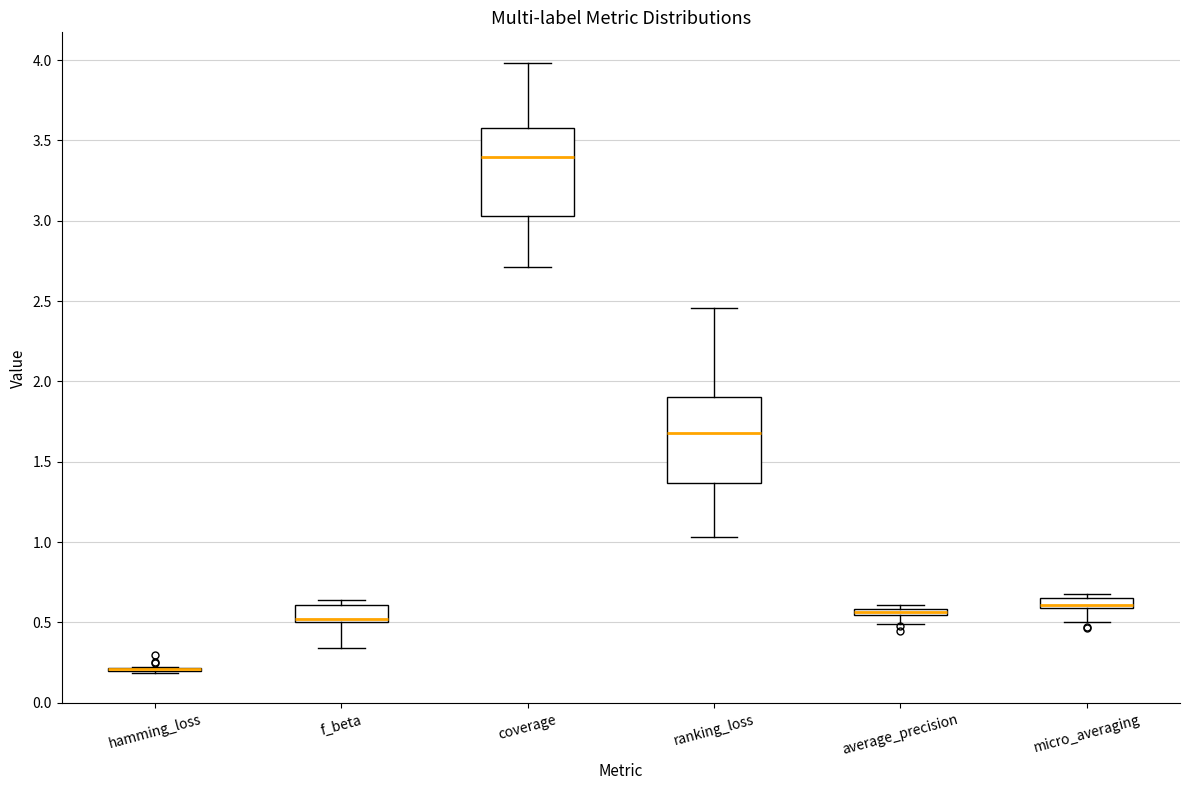

Where is the upper edge of the box for coverage on the y-axis? The values are not printed on the chart, so give them approximately, as read against the axis.

3.60